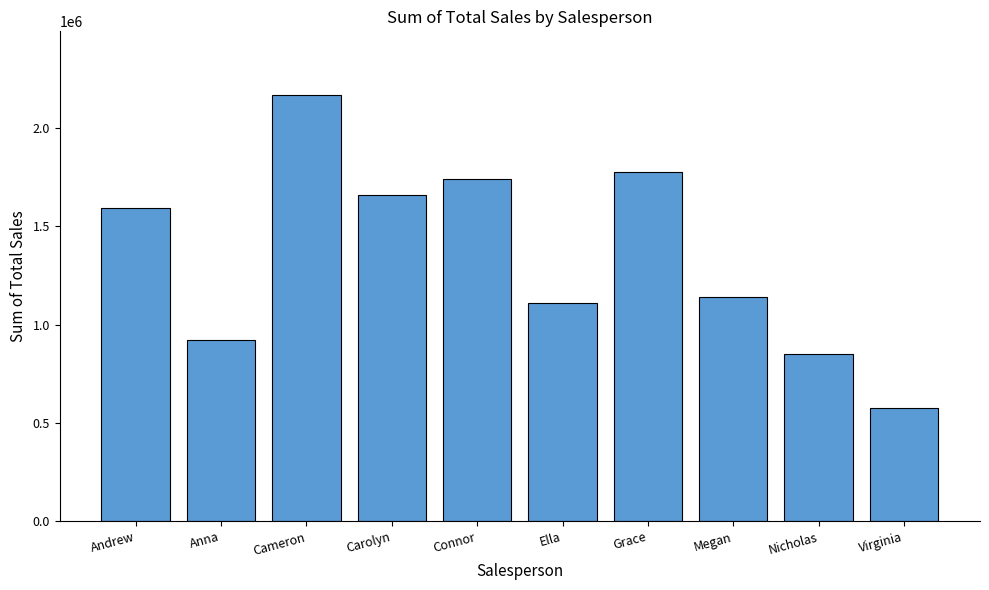

What is the approximate value at Ella, to the nearest 50?

1110000